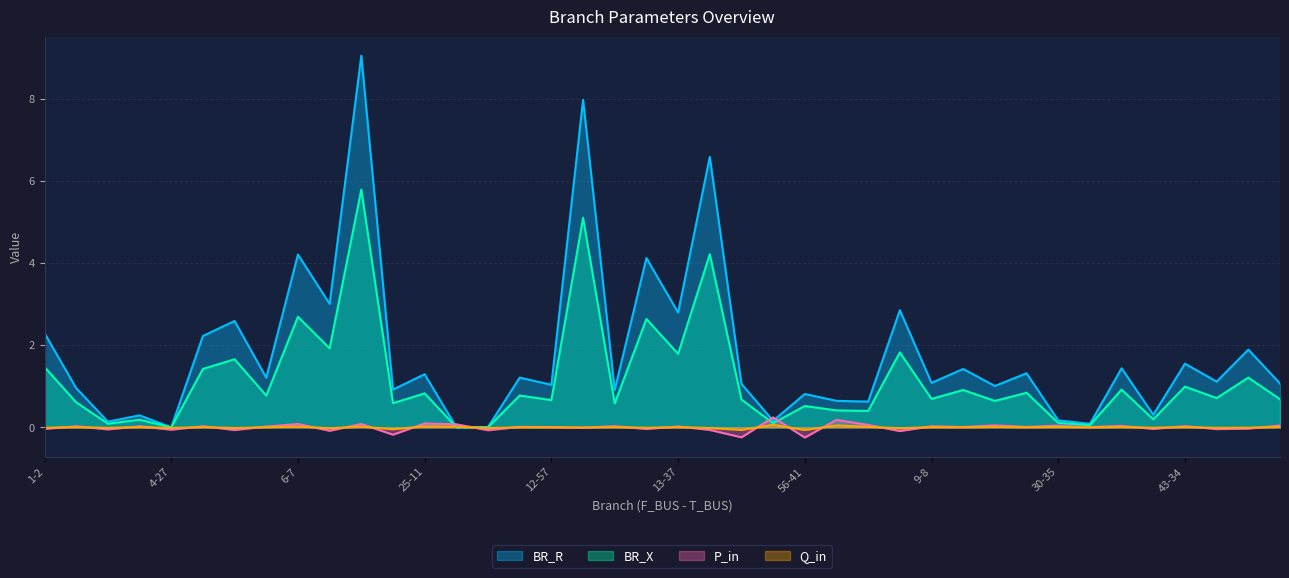

What is the difference between the P_in values at 2-4 and 46-44?

0.1